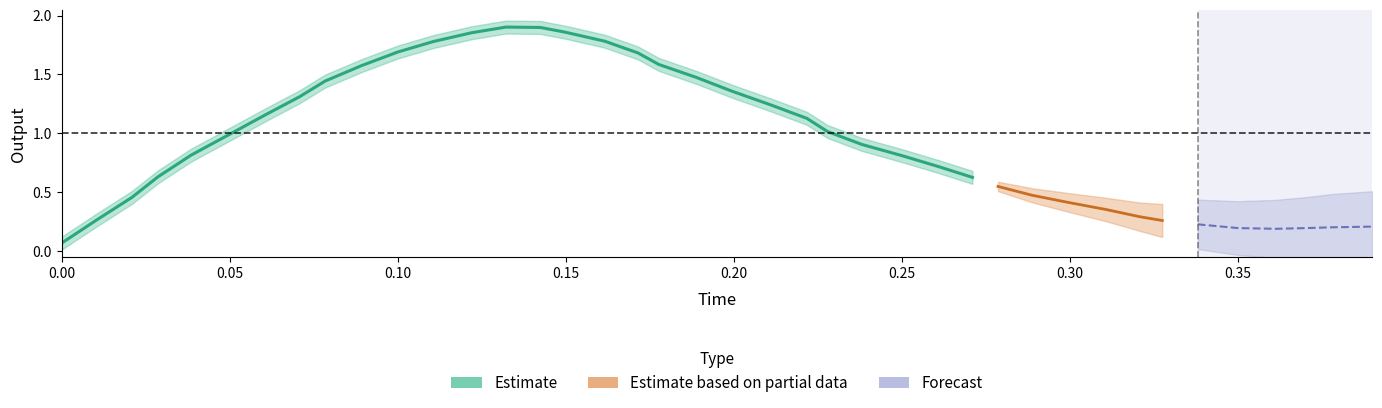

Is the value of time at 39 greater than the value of output at 10?

No